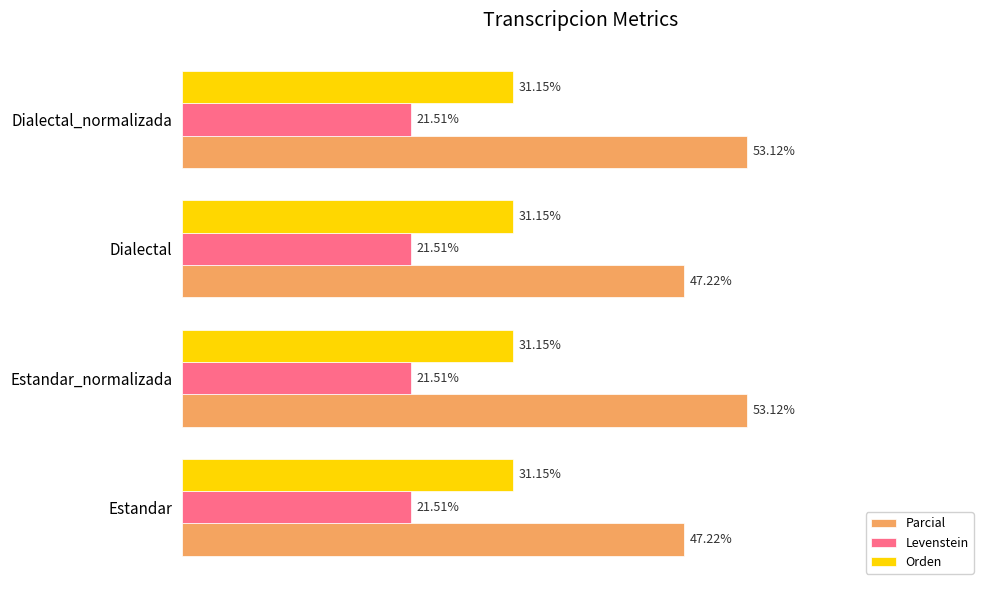

Which series has the largest range (max minus min)?

Parcial